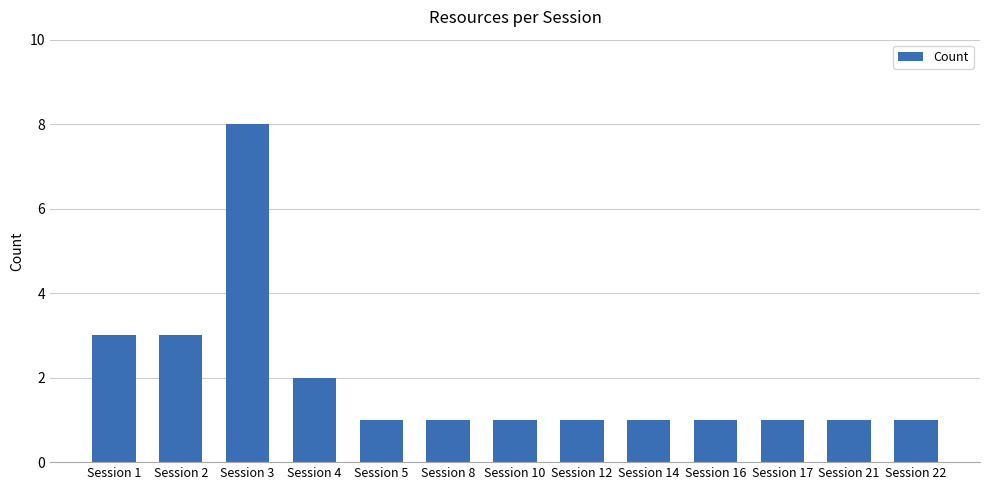

What is the average value?

2